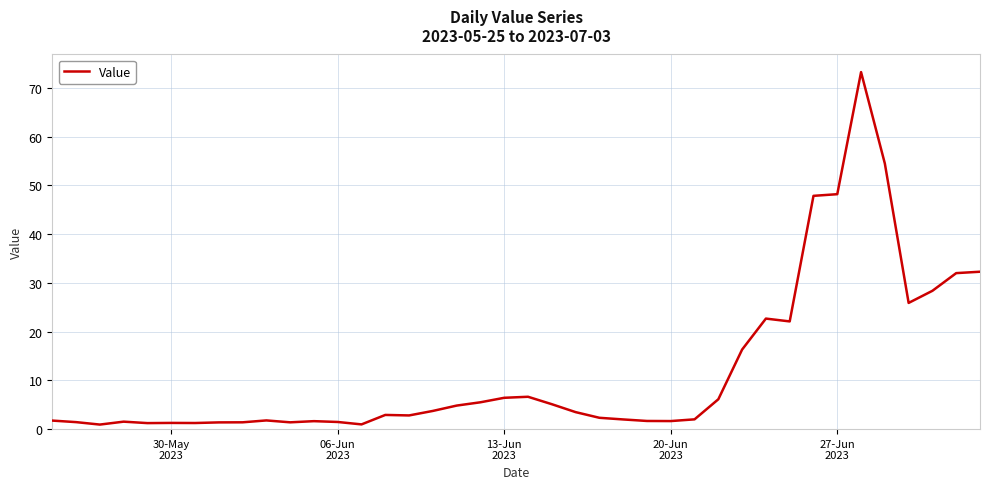

What is the greatest value displayed?

73.3